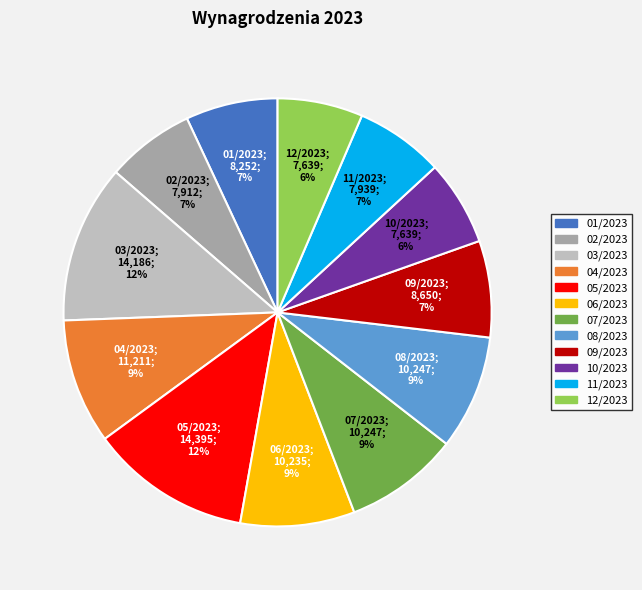

Is there a majority slice in this chart?

No